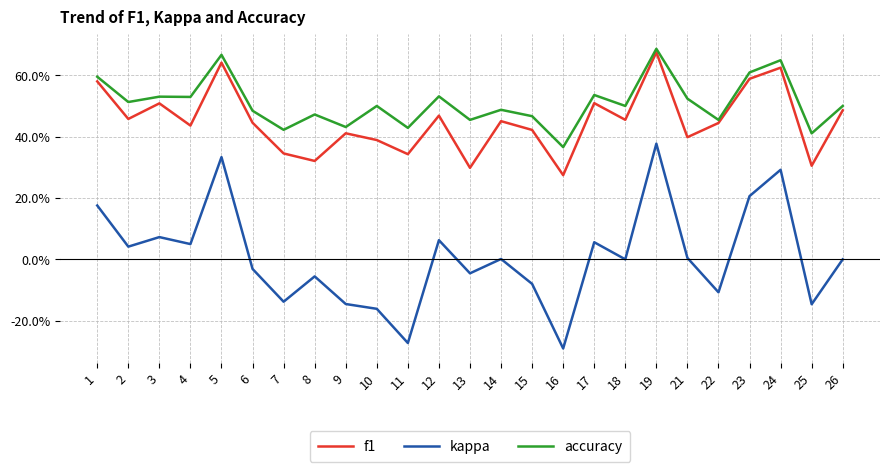

What is the lowest value of the kappa series?

-0.3